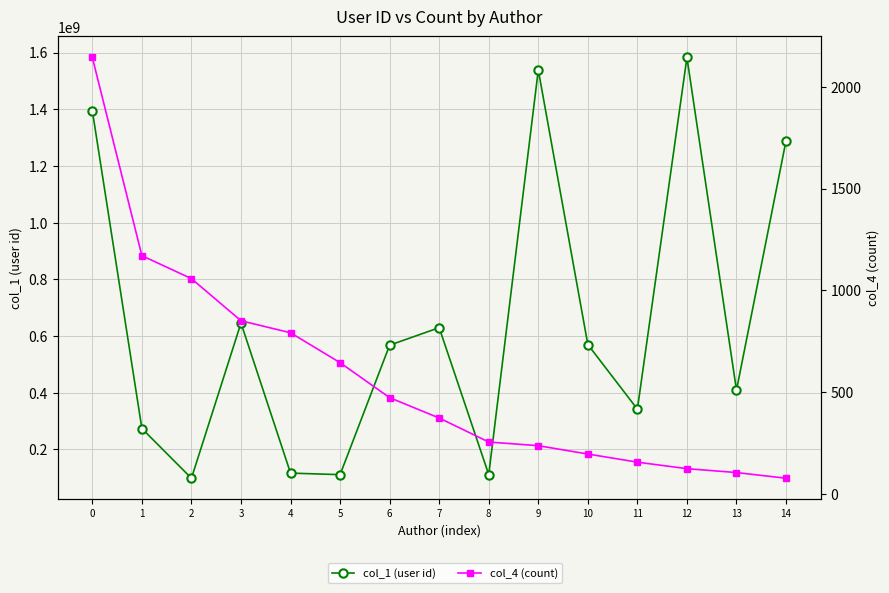

Which has a higher value, 2 or 4?

4